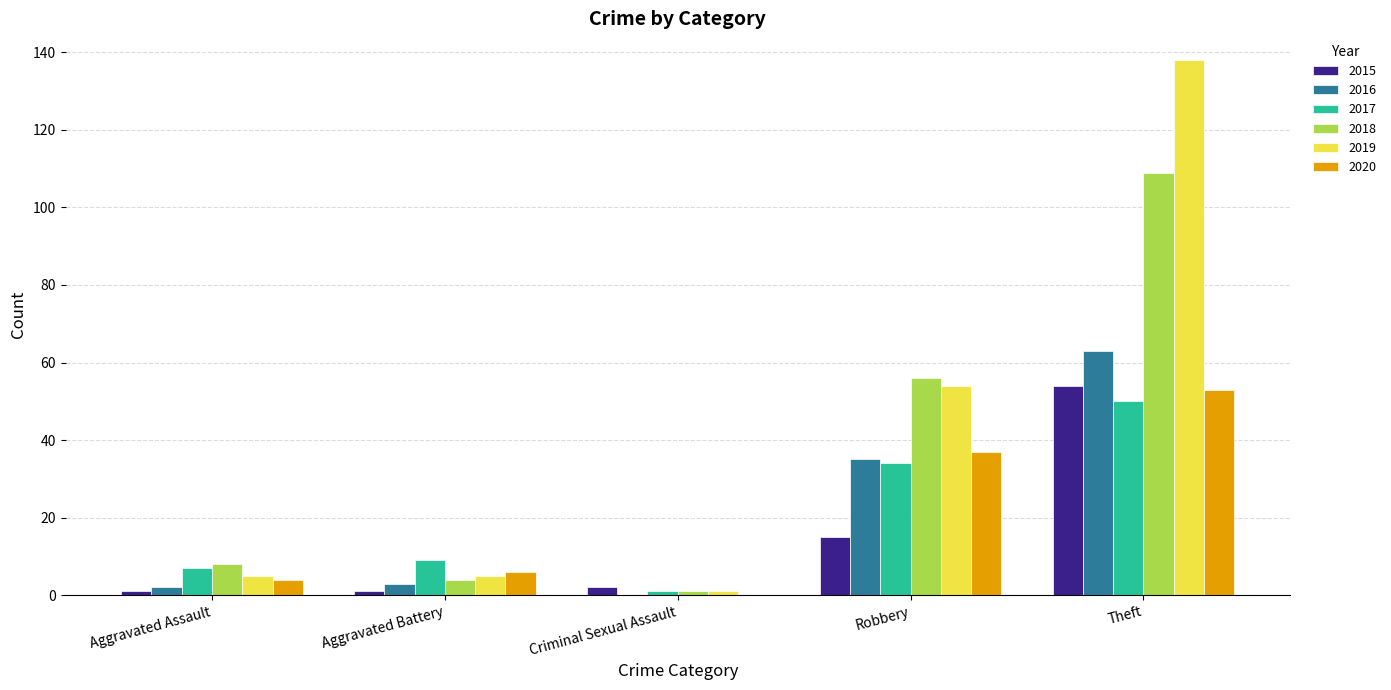

Are the bars horizontal?

No